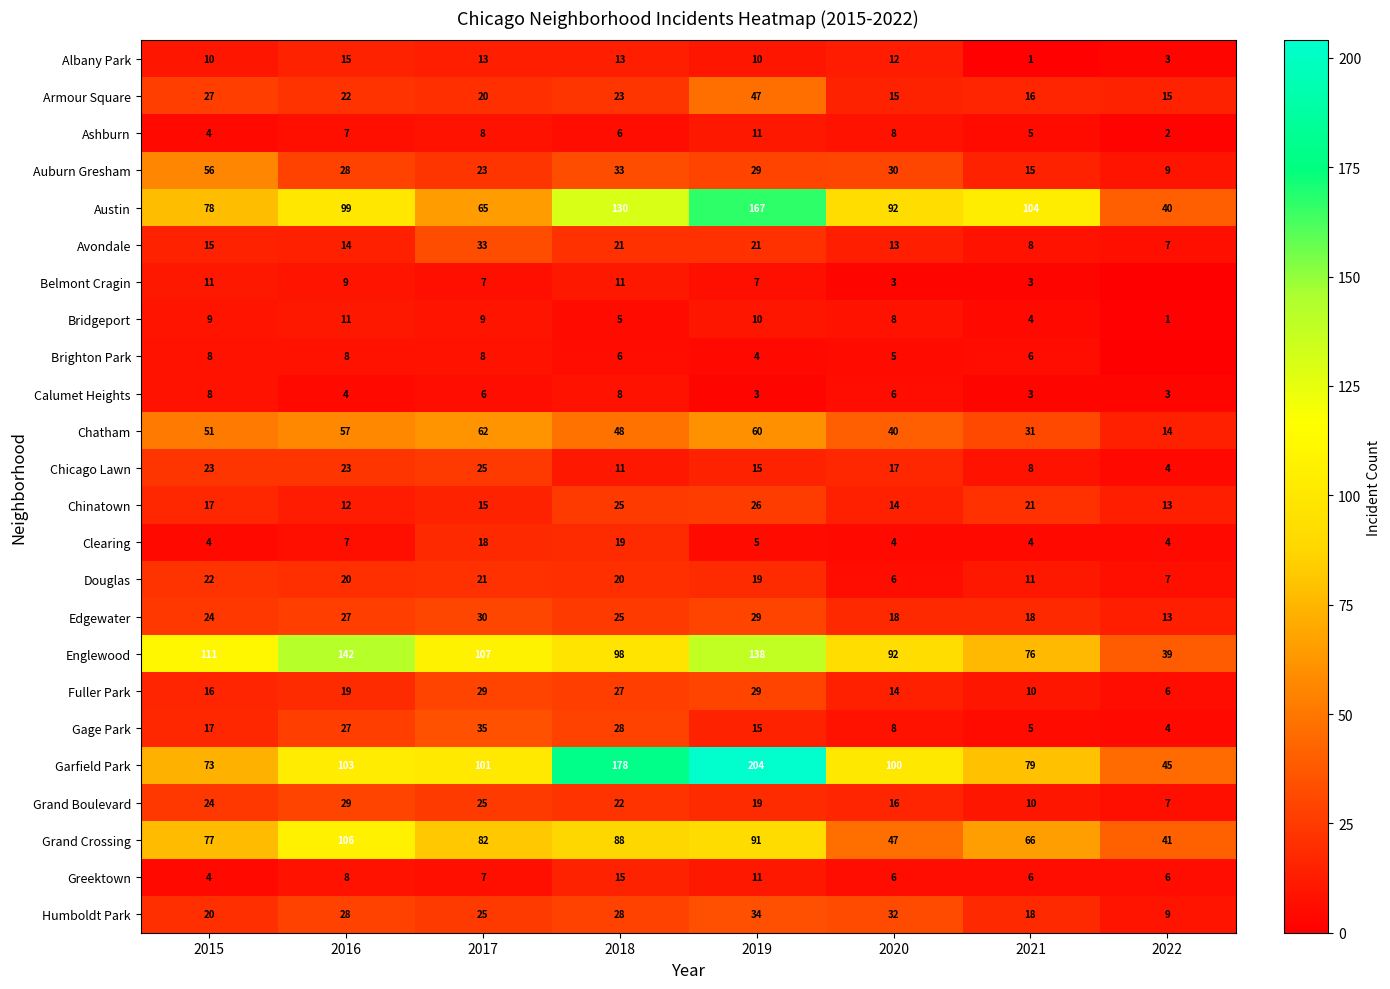

What is the difference between the maximum and minimum values in the Chatham series?

48